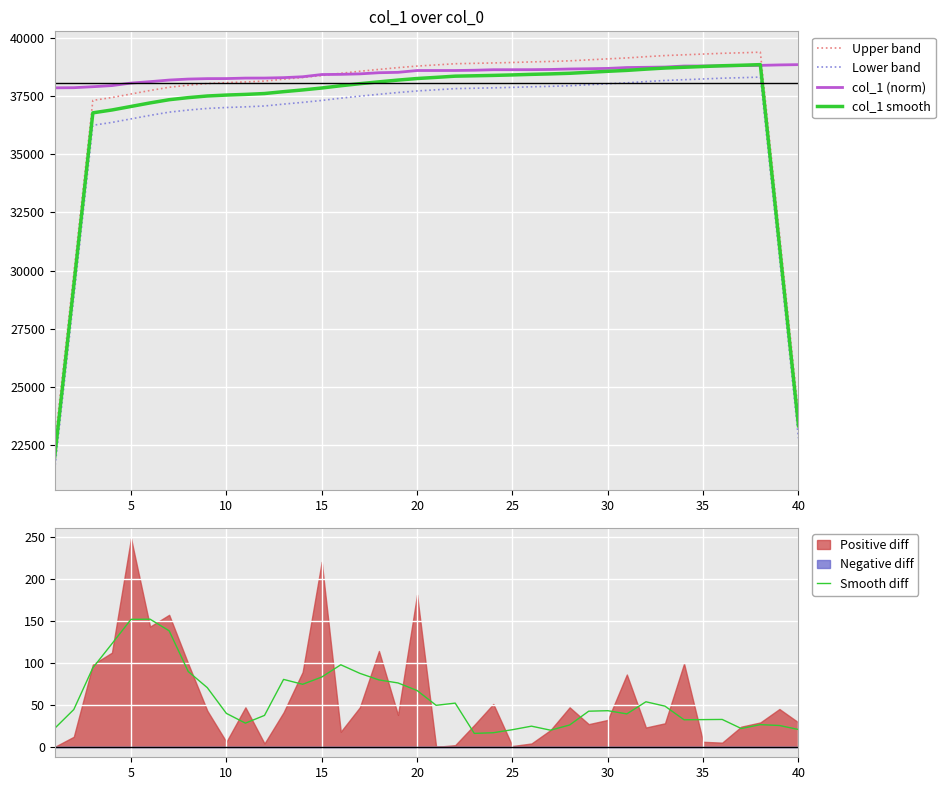

True or false: col_1 smooth and Upper band intersect in this chart.

False